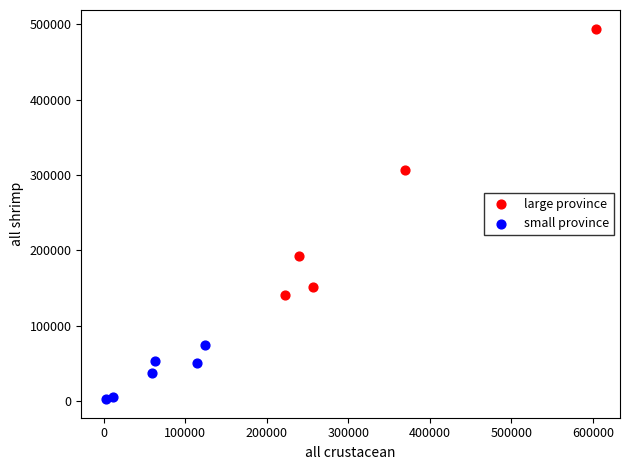

Which series has the widest spread of Y values?

large province